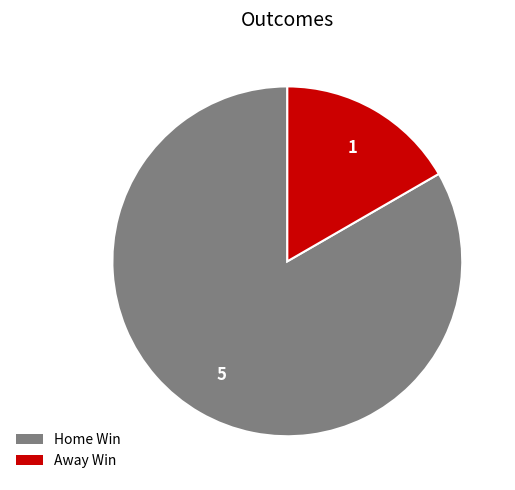

Which category has the biggest portion of the pie?

Home Win